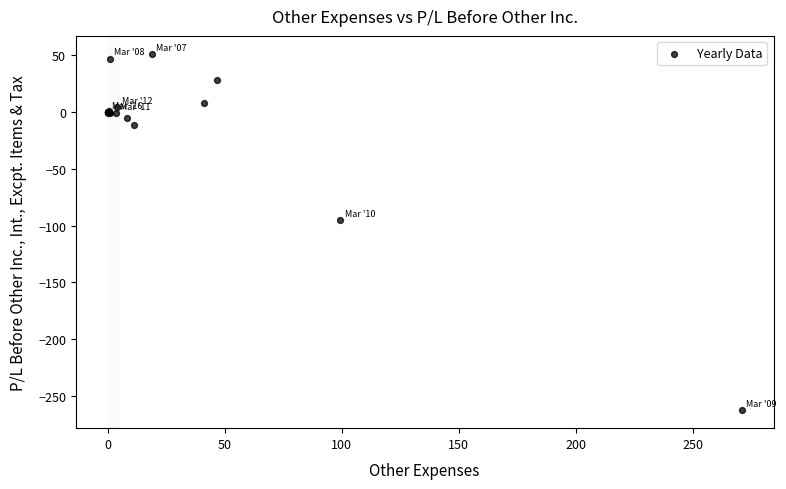

What Y value in the scatter plot is closest to -105?

-95.3